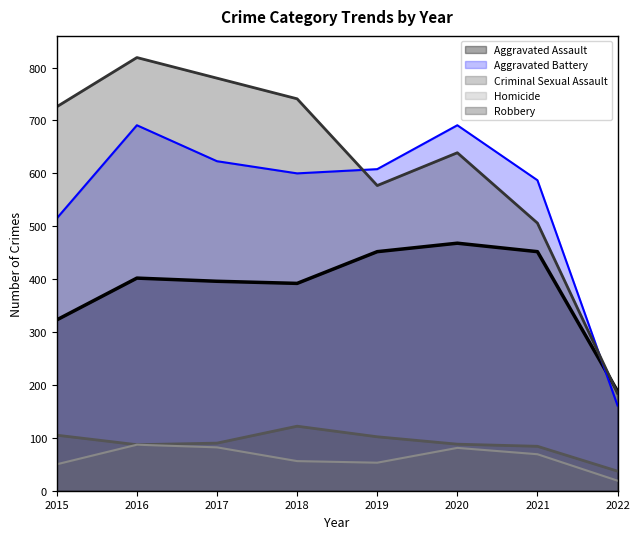

At which label does Aggravated Assault first exceed 402?

2019